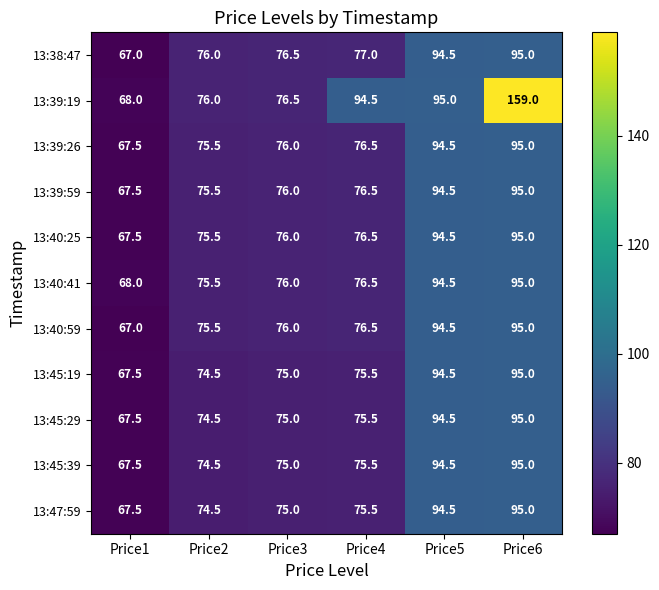

Is it true that 13:39:26 equals 124.3 at Price5?

False